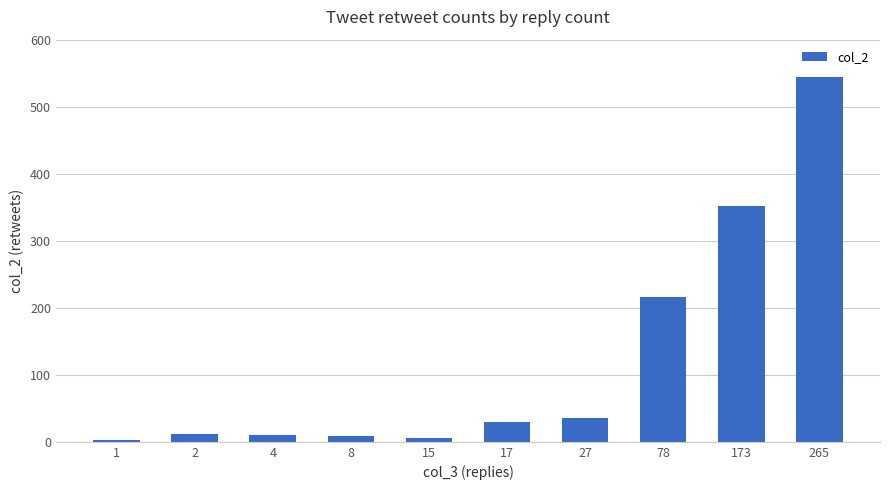

The value at 17 is 48. True or false?

False